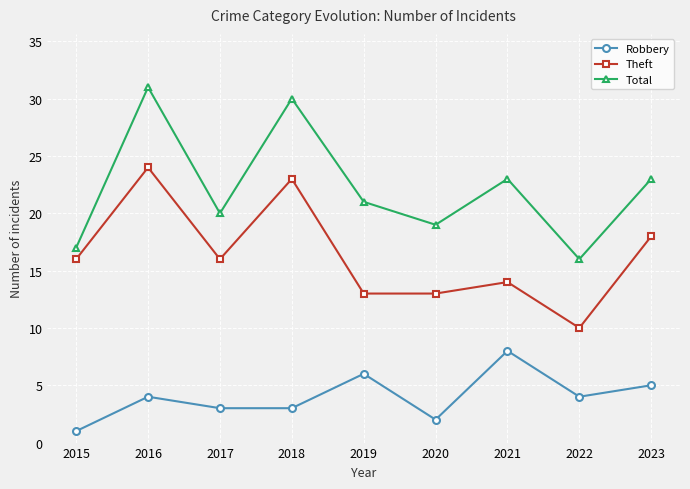

What is the total value across all series at 2018?

56